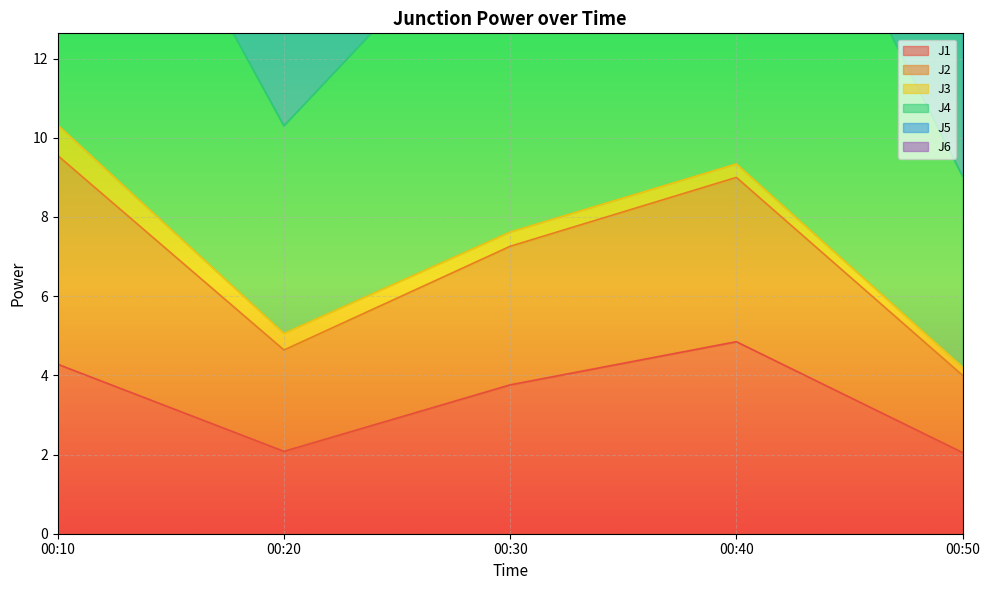

At which label does J1 first exceed 3?

00:10